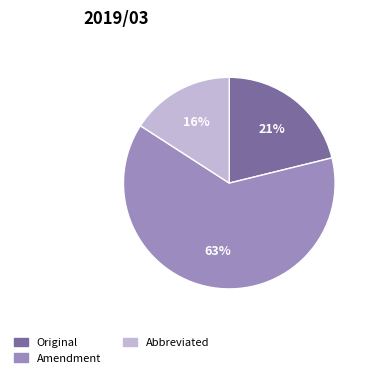

To the nearest percent, what portion does Original represent?

21%